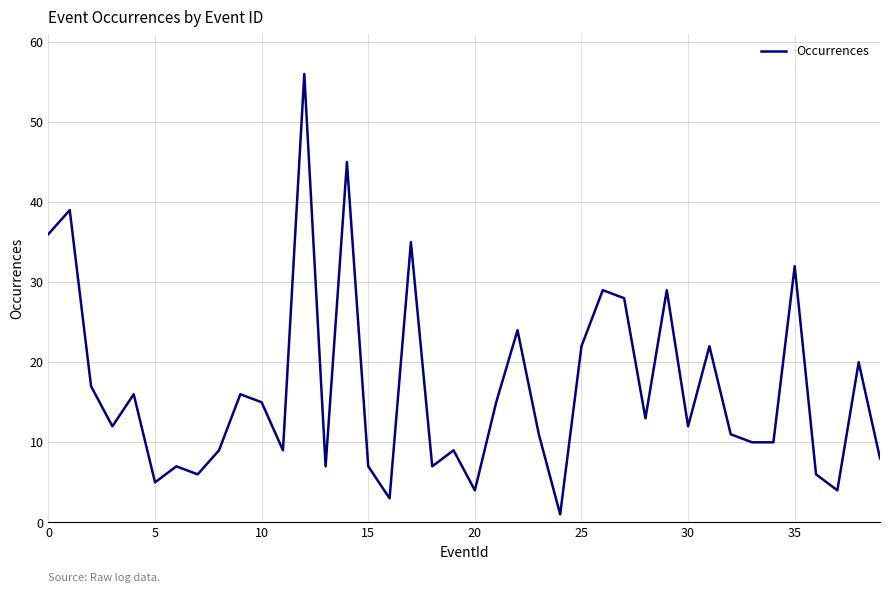

What is the difference between the second highest and minimum values?

44